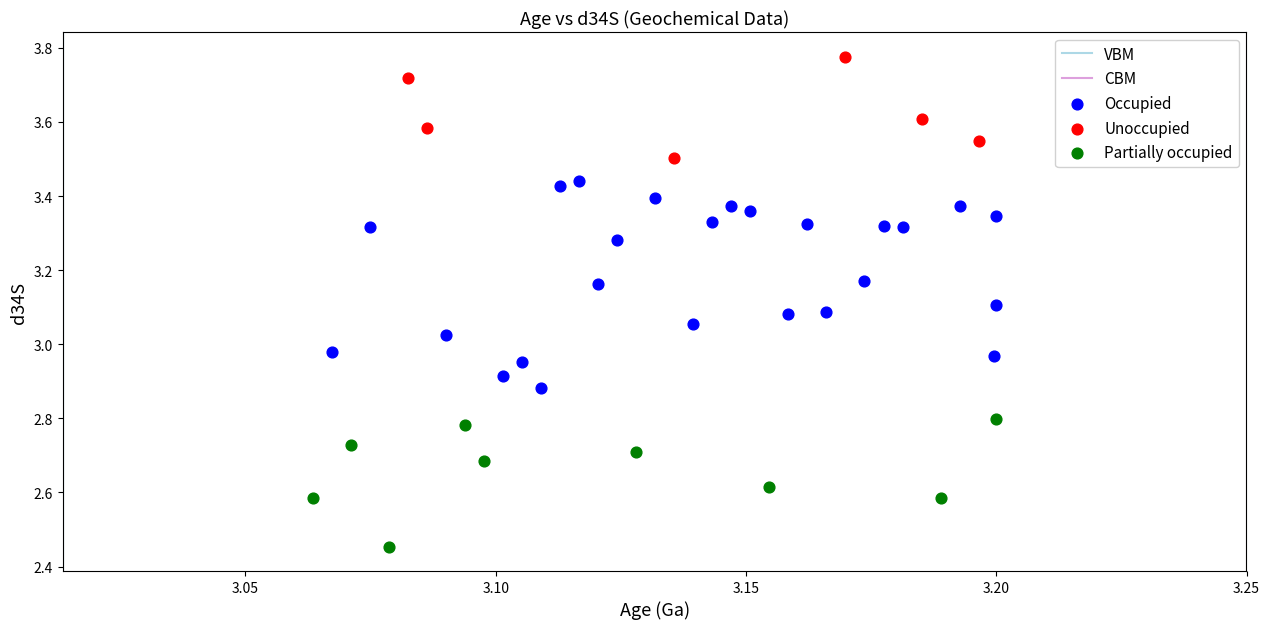

Which series has the largest Y range (max minus min)?

Occupied